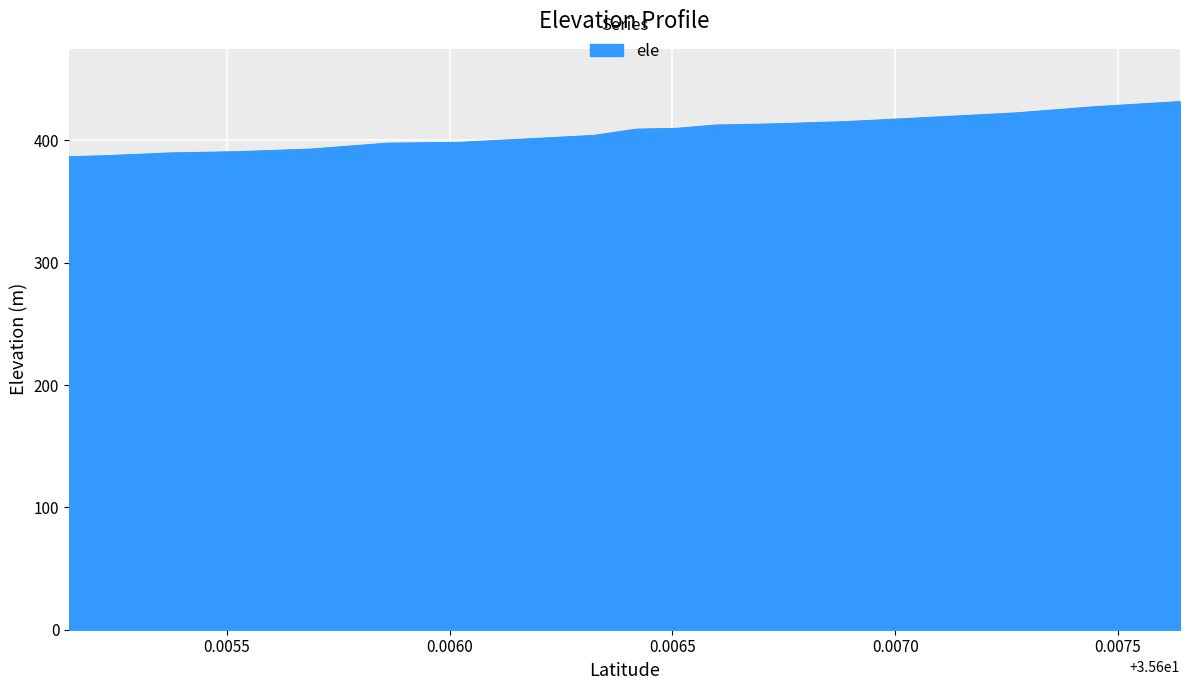

How many categories are shown in the chart?

19